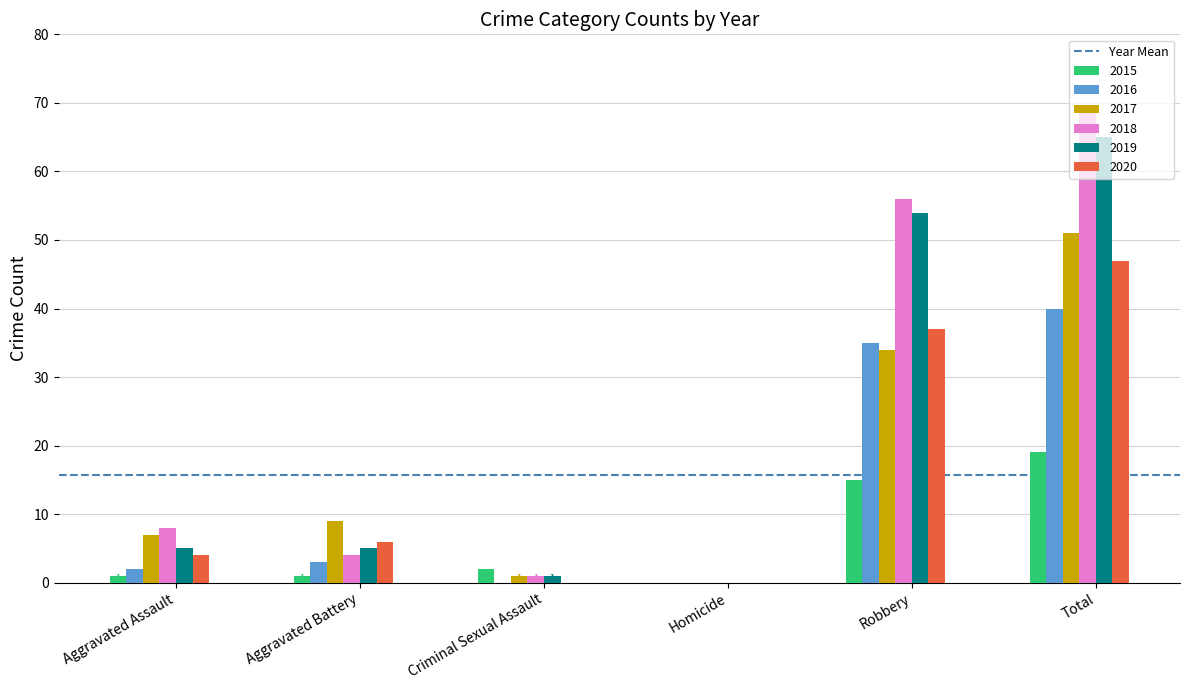

The 2015 series shows 19 at Total. True or false?

True